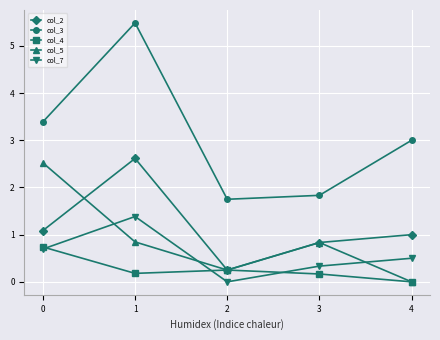

What is the value of the col_3 point at the 4th from the left?

1.8